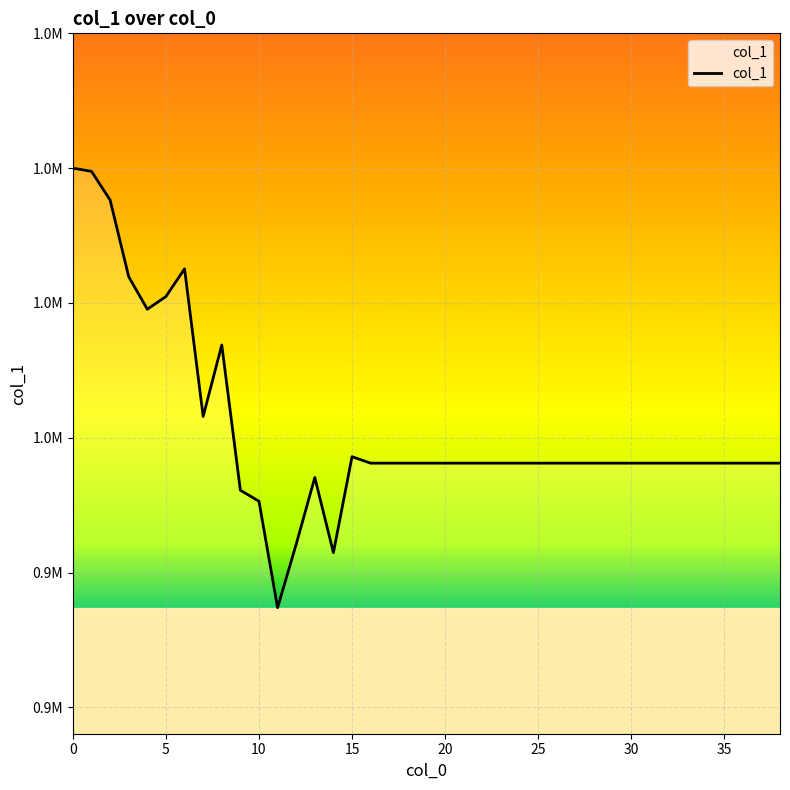

Reading right to left, transcribe all the data shown in this chart.

956237.2	956237.2	956237.2	956237.2	956237.2	956237.2	956237.2	956237.2	956237.2	956237.2	956237.2	956237.2	956237.2	956237.2	956237.2	956237.2	956237.2	956237.2	956237.2	956237.2	956237.2	956237.2	956237.2	957194.3	942963.2	954105.2	944212.6	934796.9	950587.1	952219.3	973764.1	963162.8	985065.0	980956.7	979070.0	983894.0	995272.8	999521.3	1000000.0